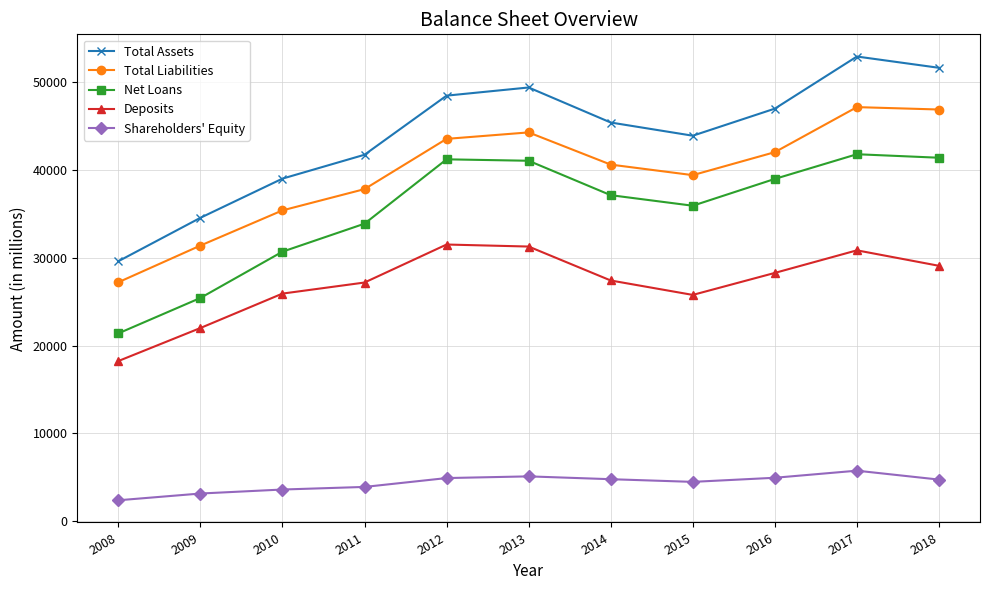

What is the highest value of the Total Liabilities series?

47164